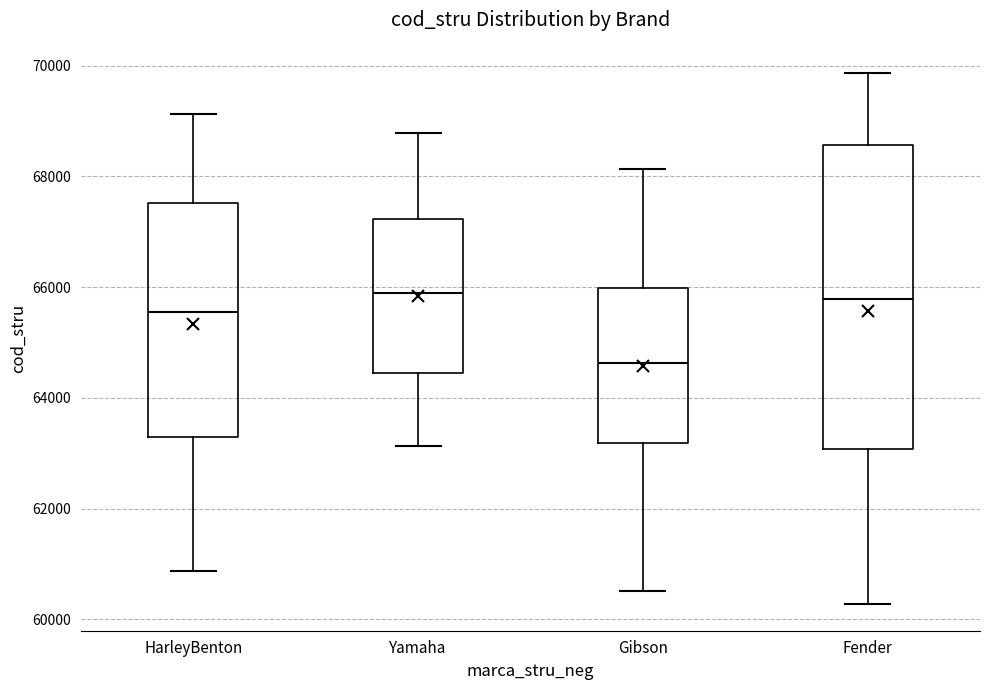

Where is the lower edge of the box for Yamaha on the y-axis? The values are not printed on the chart, so give them approximately, as read against the axis.

64400